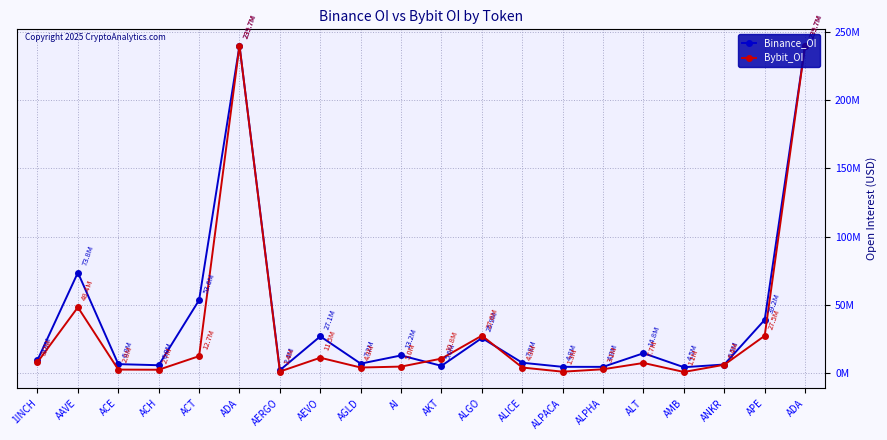

Which series has the widest spread of values?

Bybit_OI